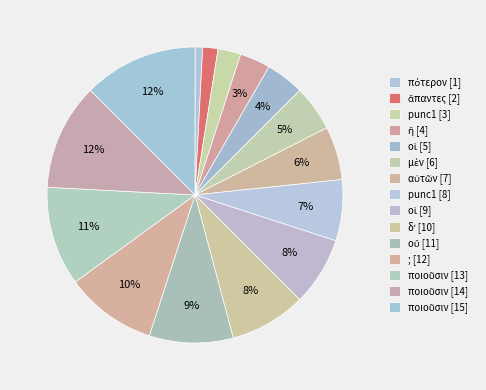

Is it true that δʼ [10] is 2% of the pie?

False